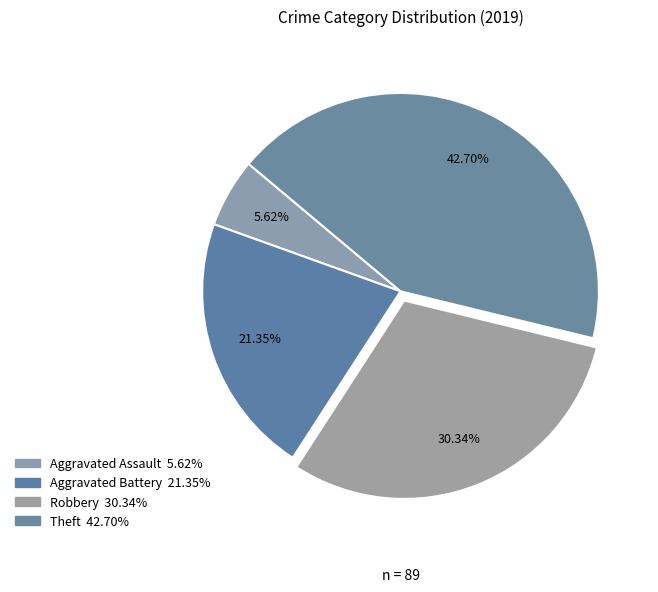

Rank the categories by value from highest to lowest.

Theft, Robbery, Aggravated Battery, Aggravated Assault